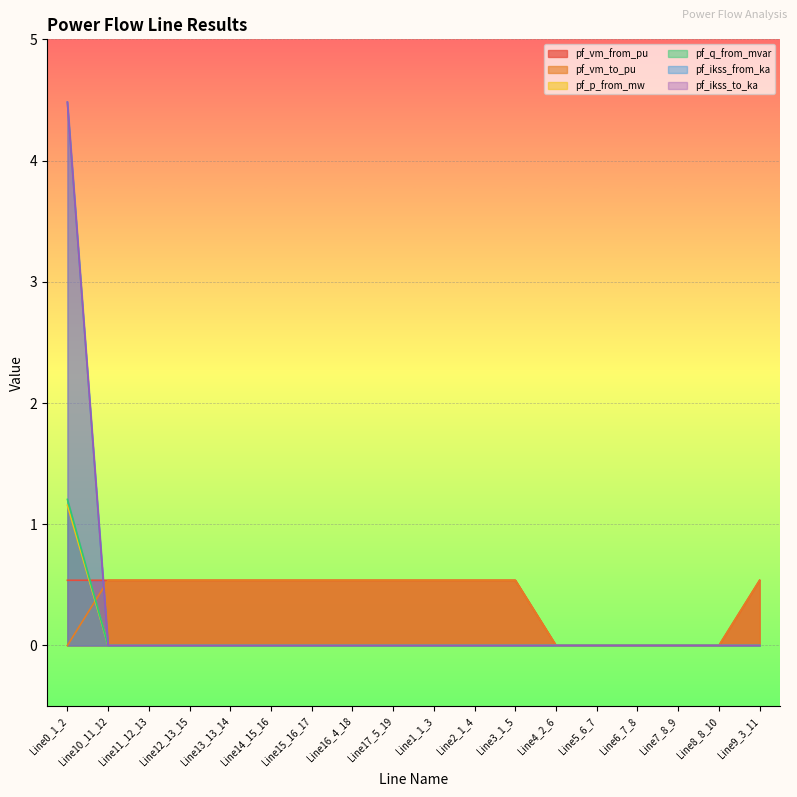

What is the difference between the highest and lowest values at Line13_13_14?

0.5